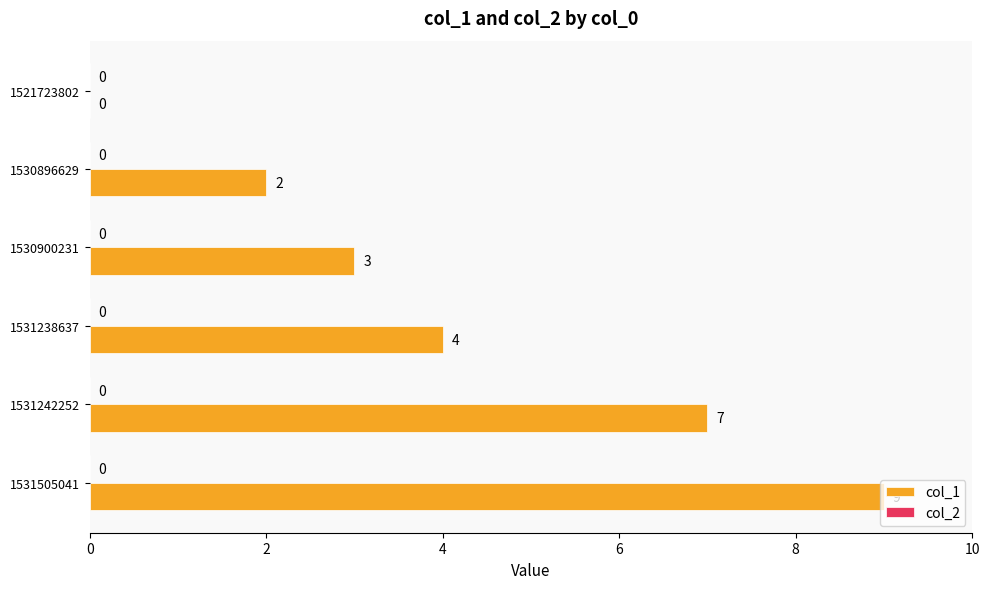

What is the maximum value shown in the chart?

9